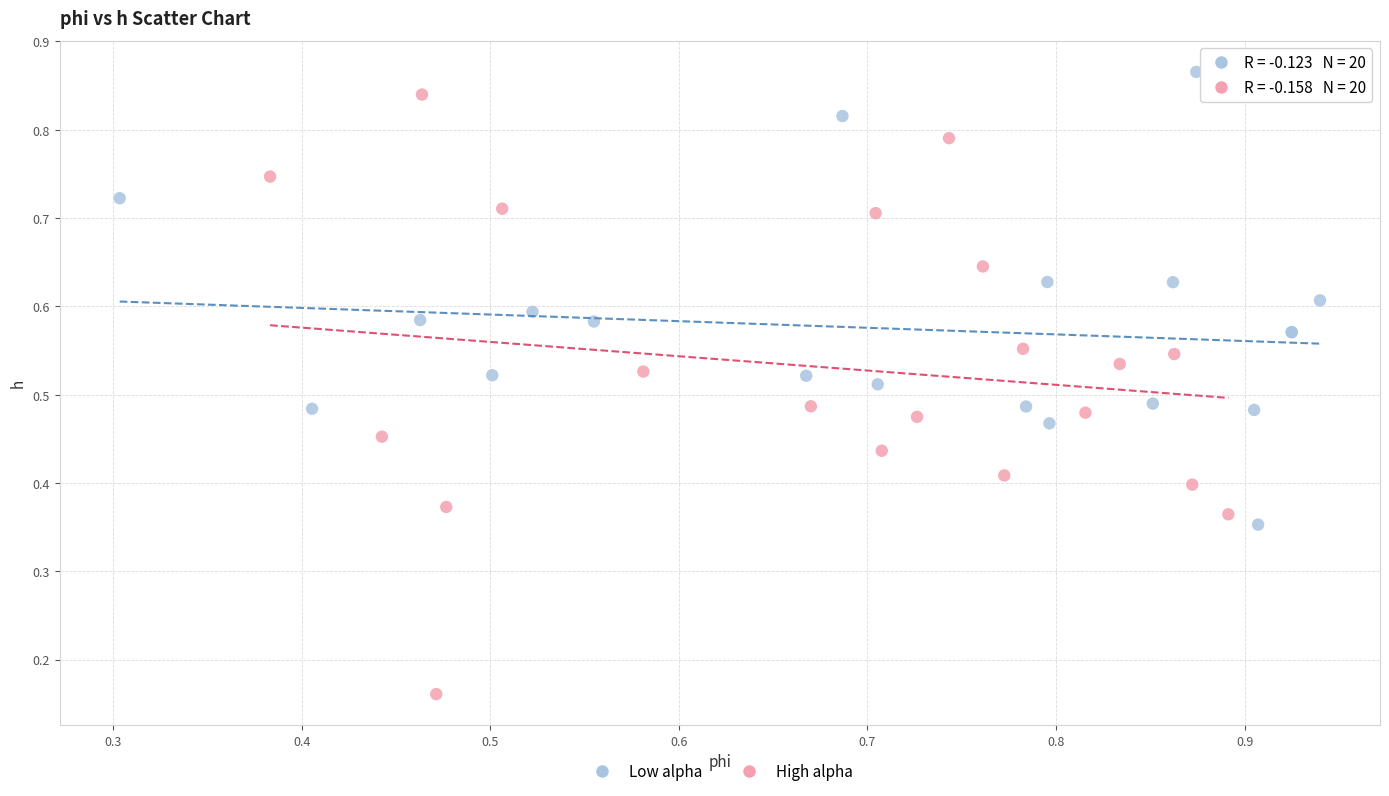

What are all the series names shown in the legend?

Low alpha, High alpha